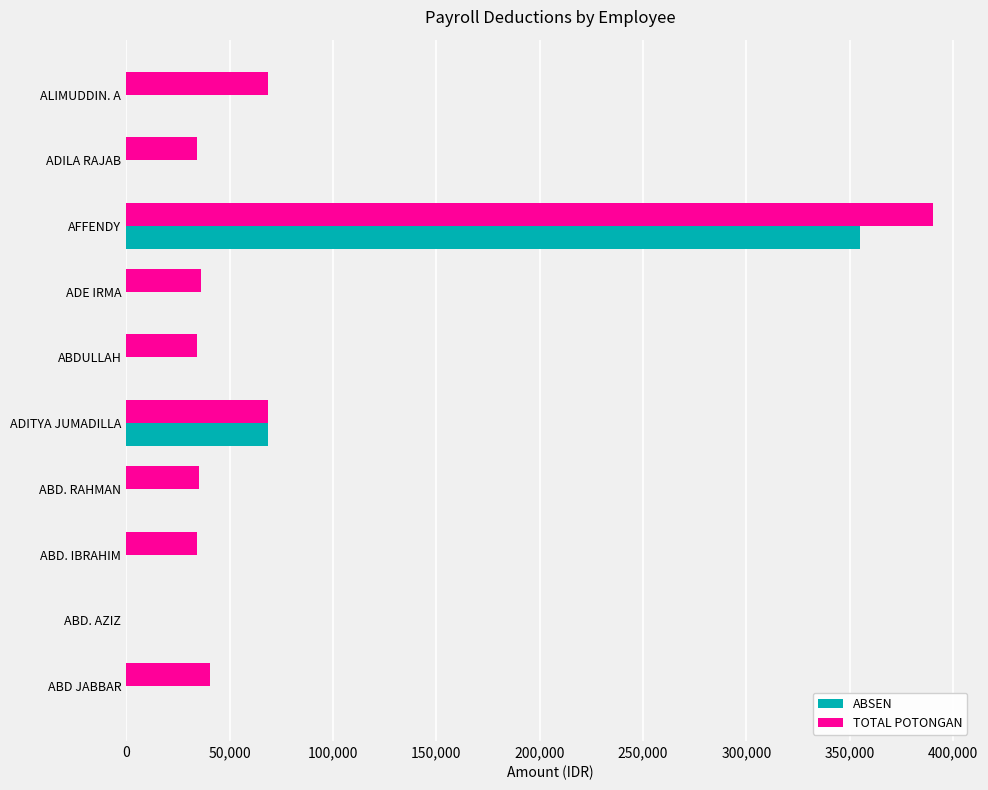

Is the value of TOTAL POTONGAN at ABD JABBAR greater than the value of ABSEN at ABD JABBAR?

Yes